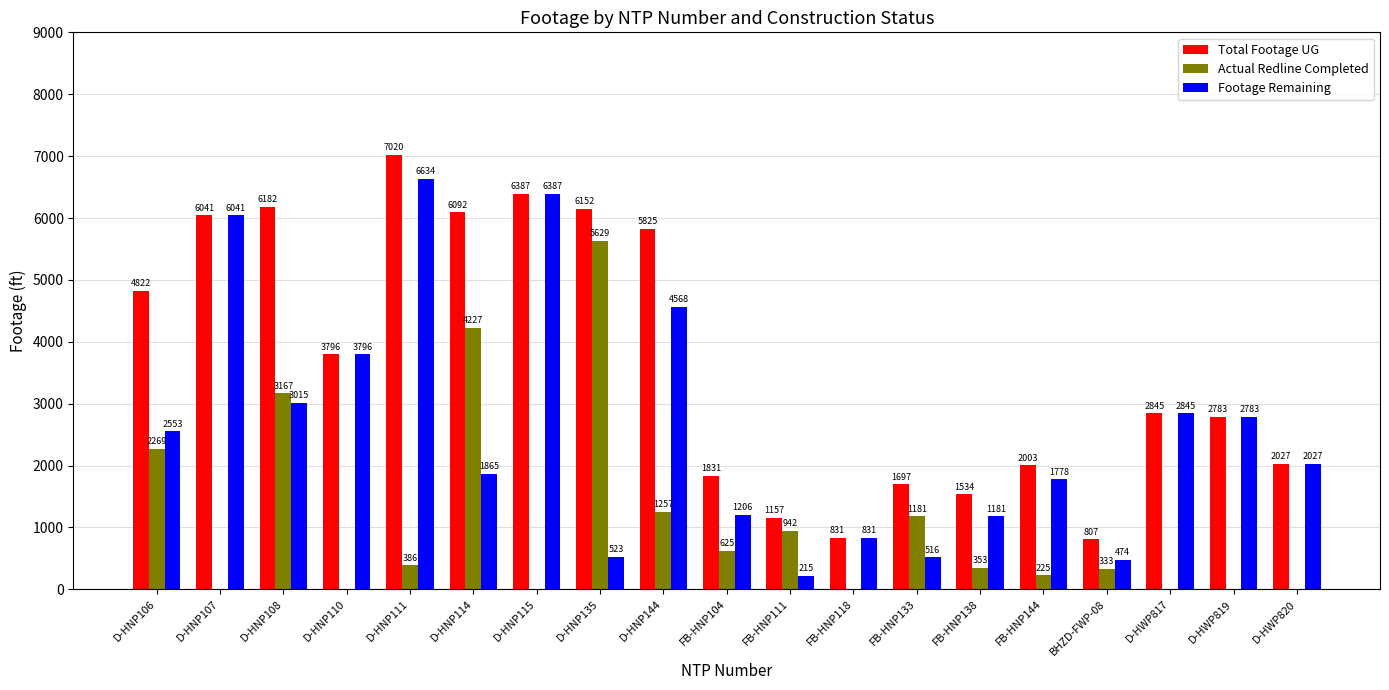

What is the sum of the Footage Remaining values at FB-HNP111 and D-HWP820?

2242